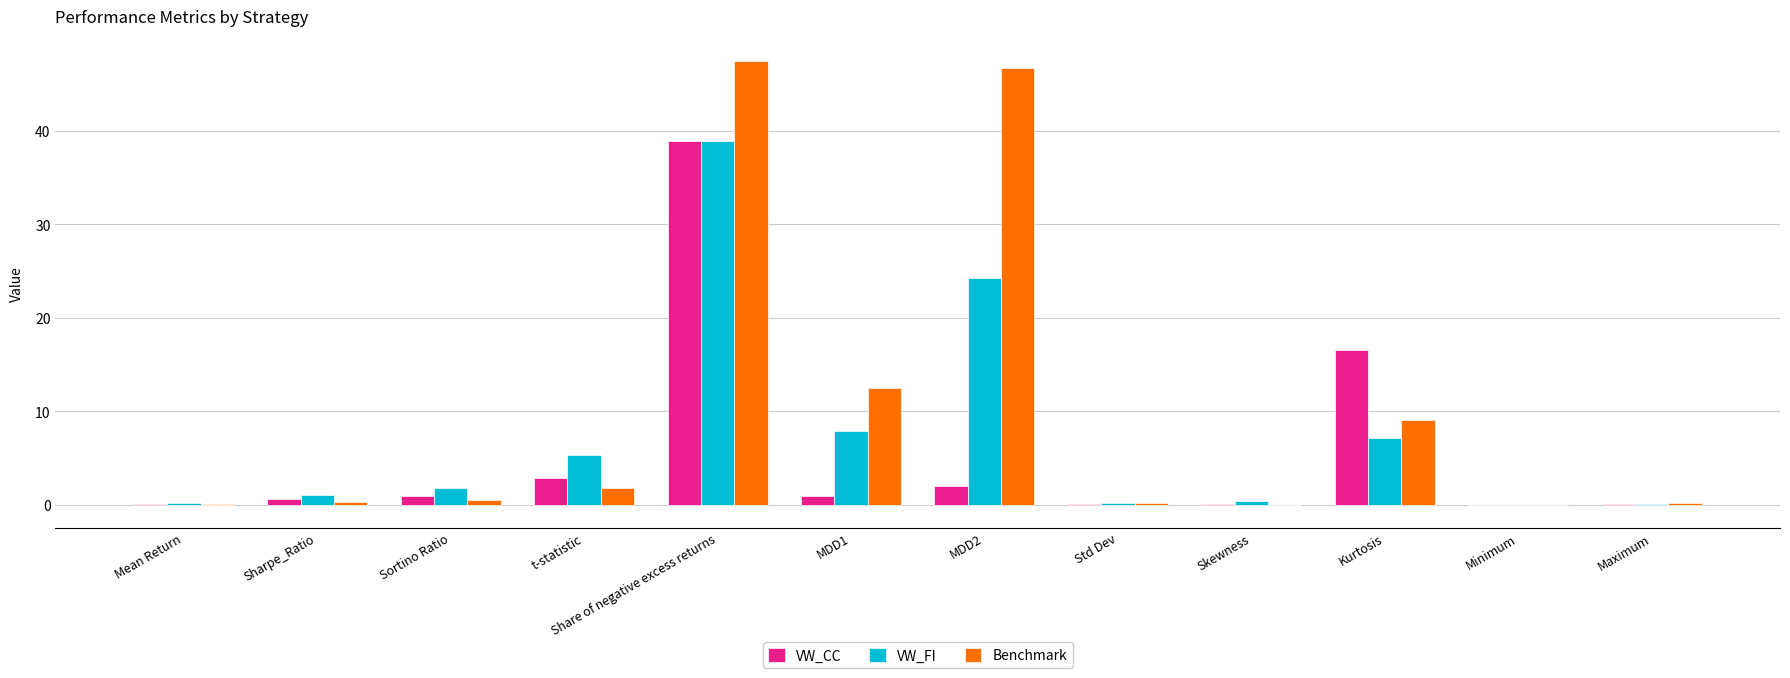

At which category is the sum across all series the highest?

Share of negative excess returns